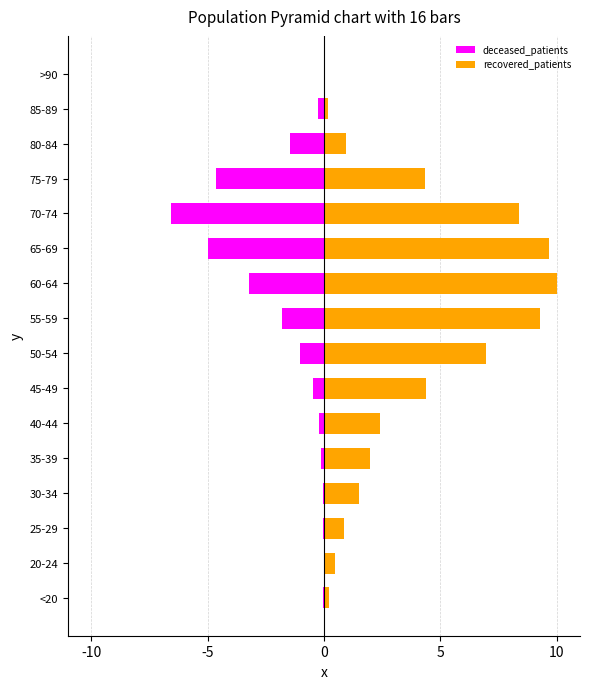

Are the bars grouped side by side (vs. stacked)?

Yes